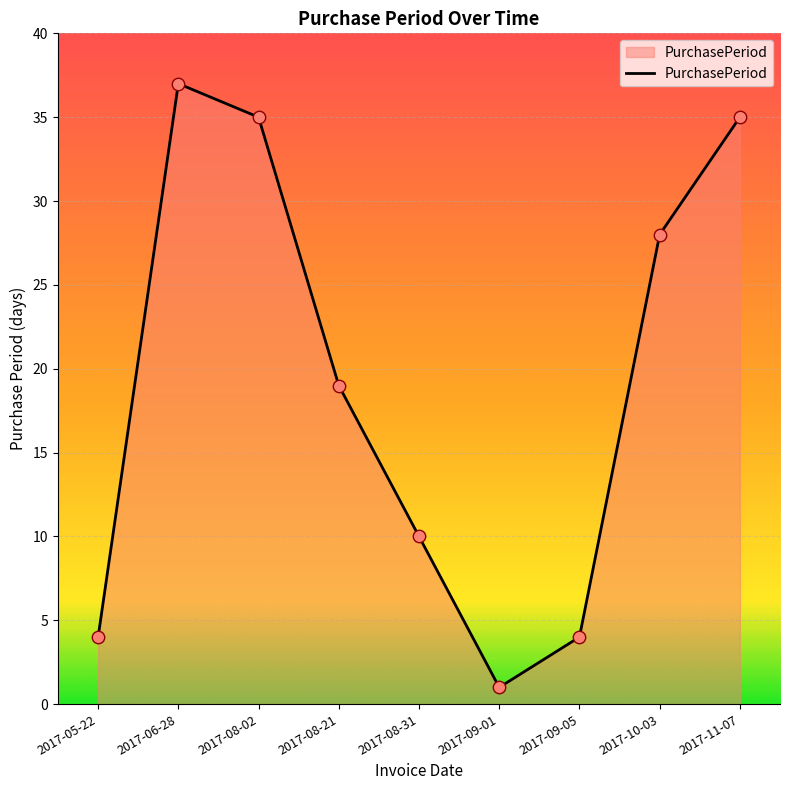

Between 2017-08-21 and 2017-09-01, which is larger?

2017-08-21